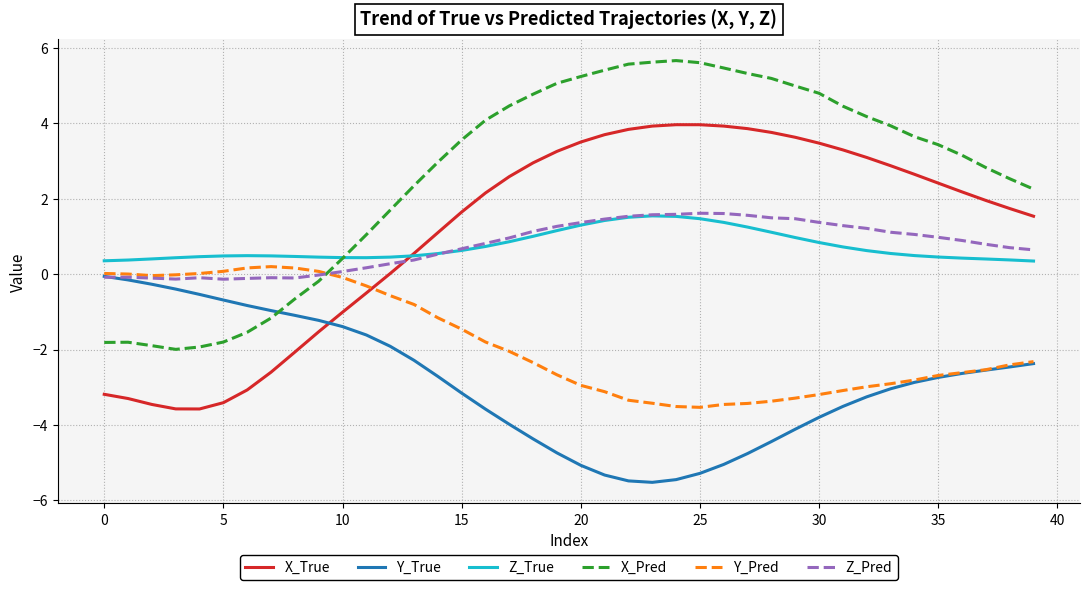

How many times do Z_Pred and X_Pred cross each other?

1